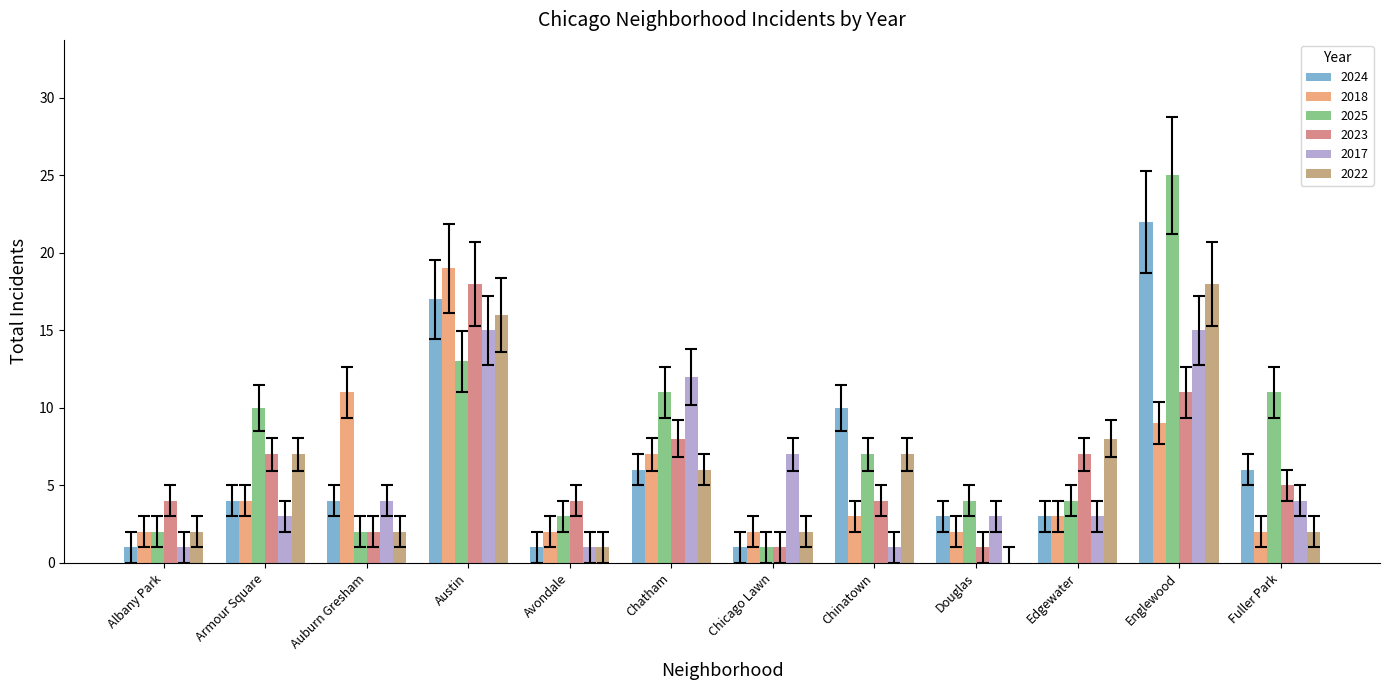

Where is 2025 nearest to the value 13?

Austin